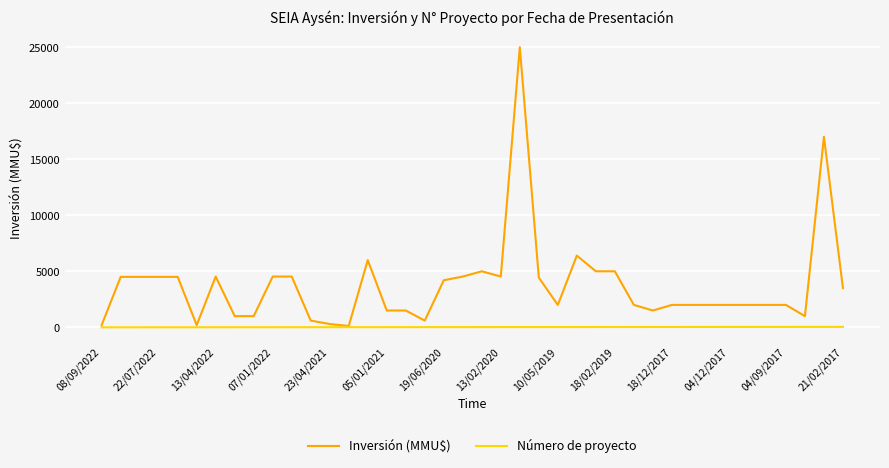

What is the highest value of the Inversión (MMU$) series?

25000